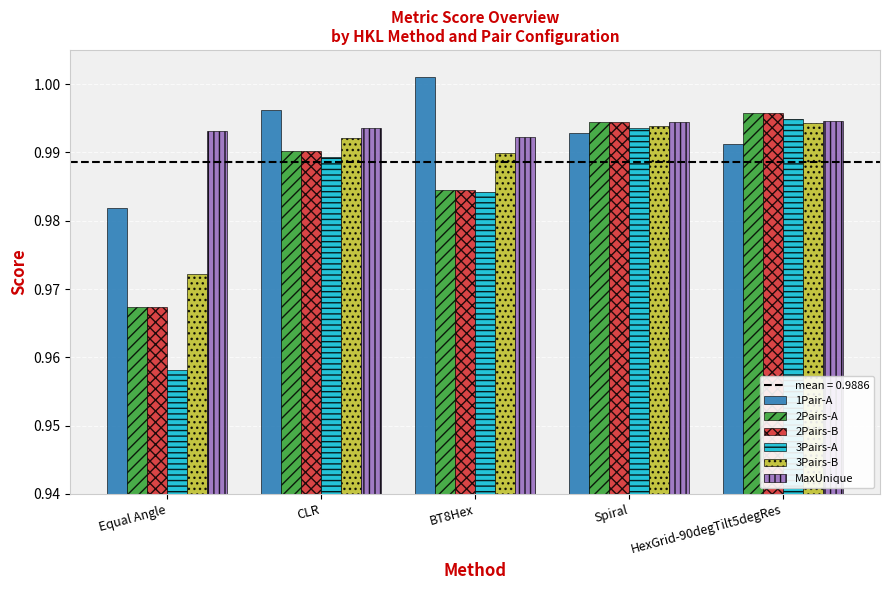

Between Equal Angle and BT8Hex, which series saw the biggest shift?

3Pairs-A